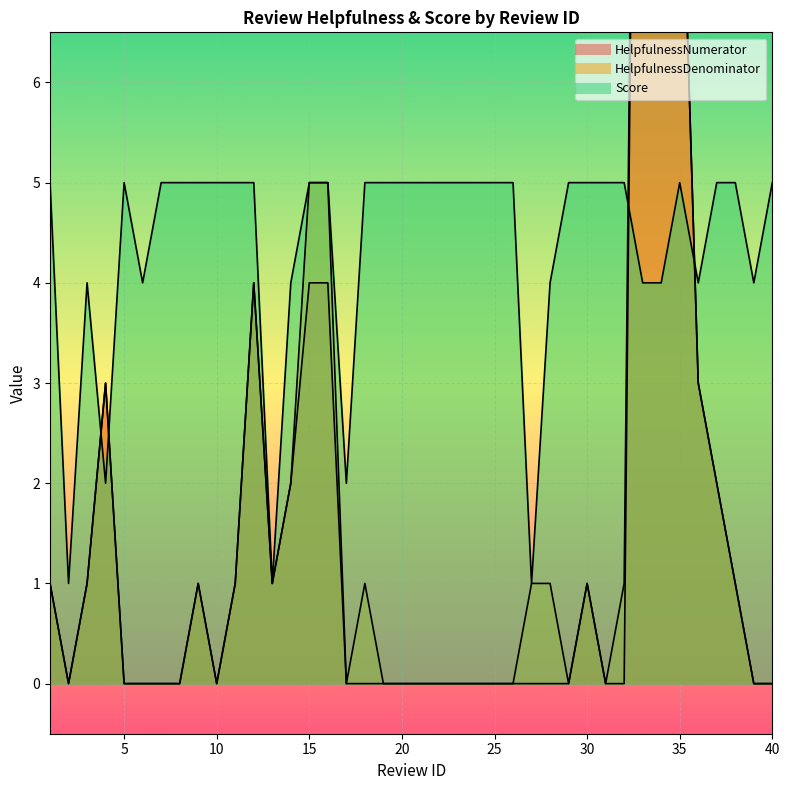

Which has a higher value, 4 or 34?

34